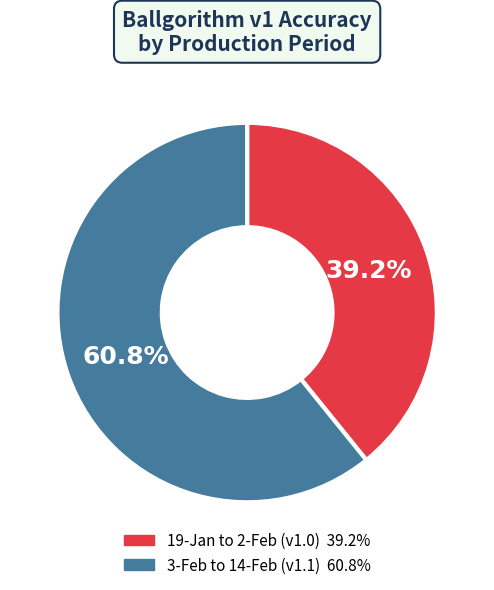

Which category has the biggest portion of the pie?

3-Feb to 14-Feb (v1.1)